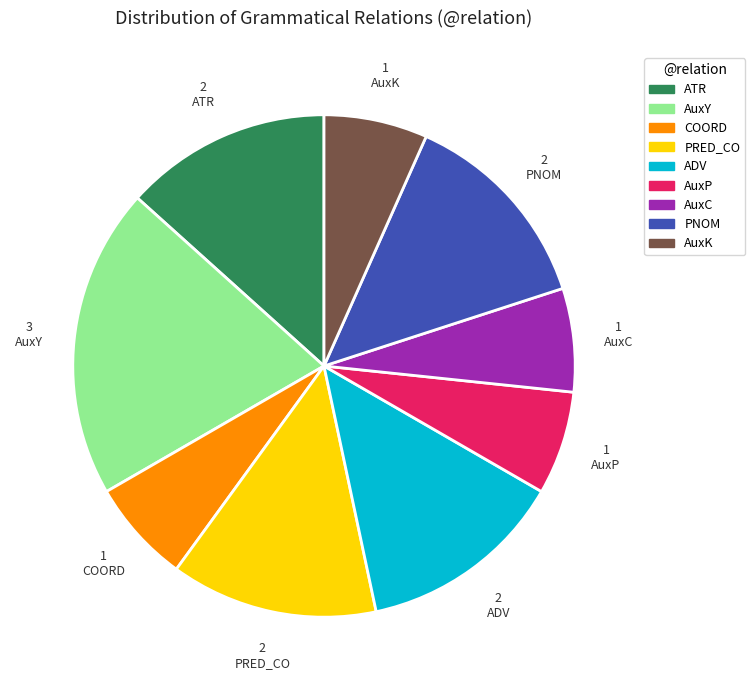

Count the number of slices in the pie.

9